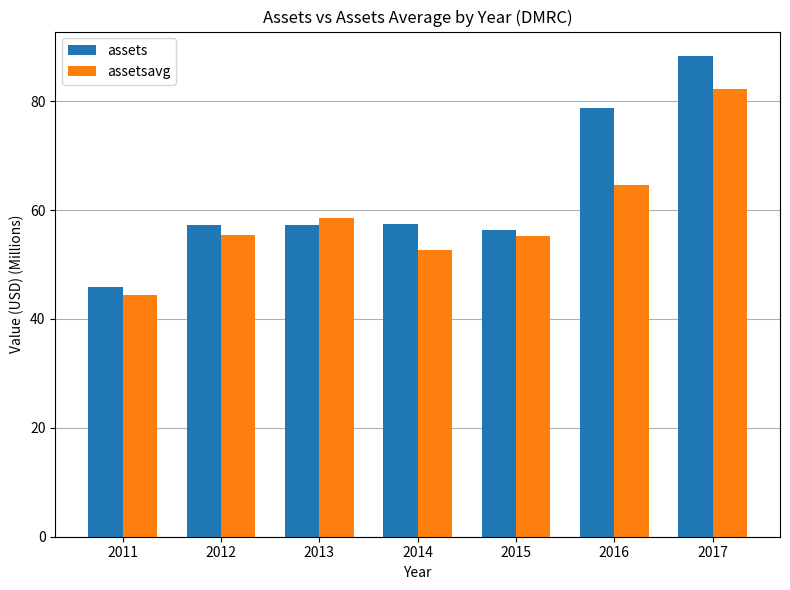

What is the value of the assets bar at the 5th from the left?

56.4